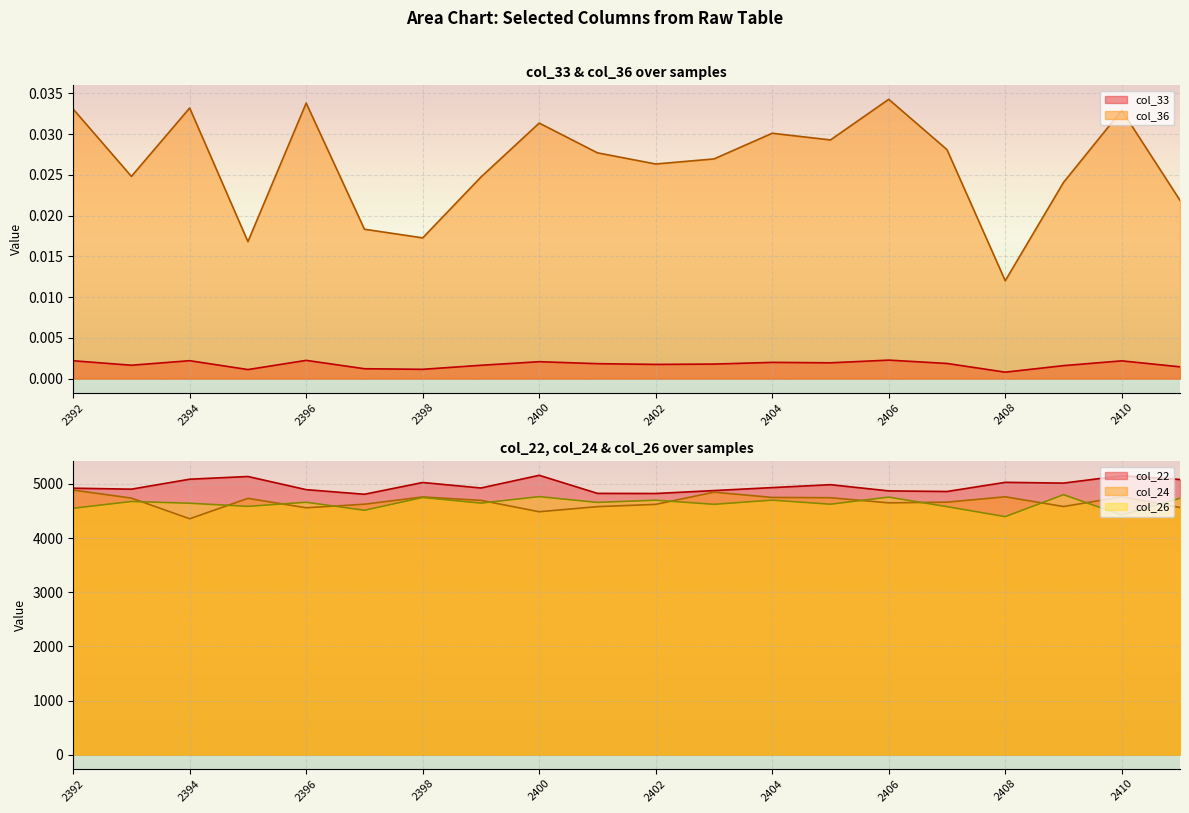

How many data points does each series have?

20